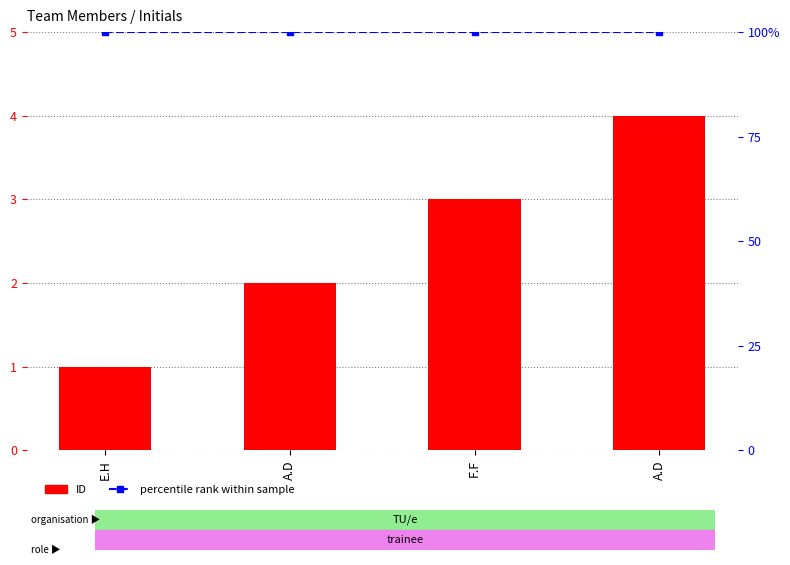

At which category does the chart reach its minimum across all series?

E.H